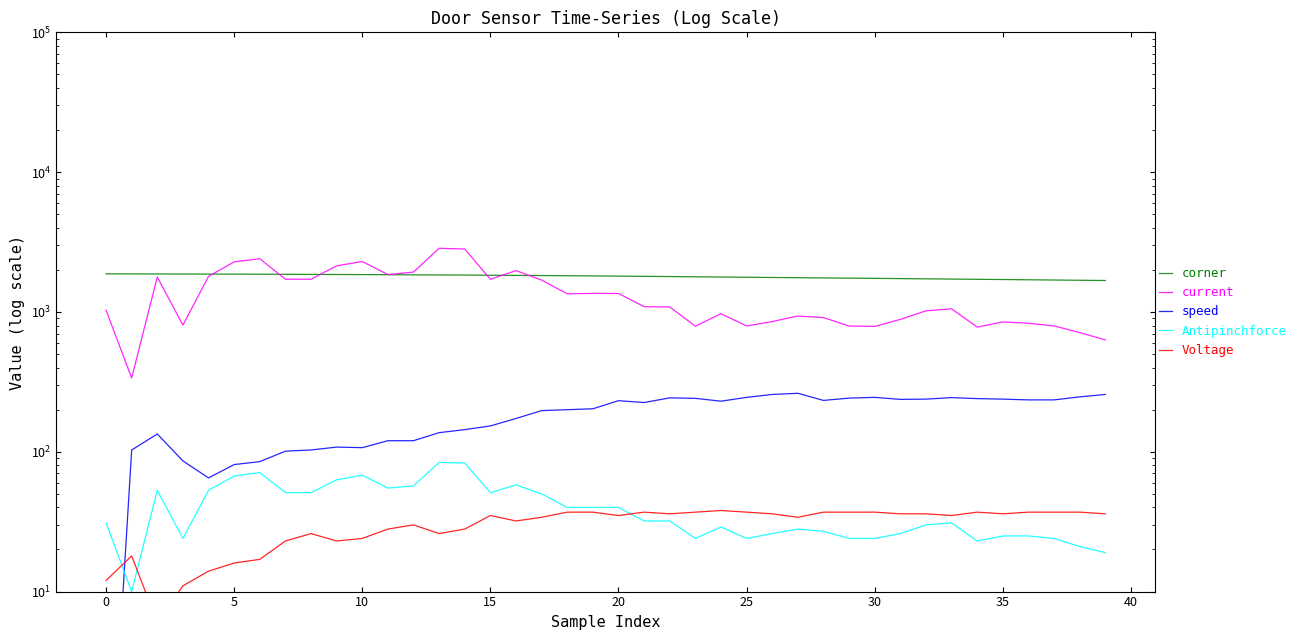

How many interior local peaks does the Antipinchforce series have?

8